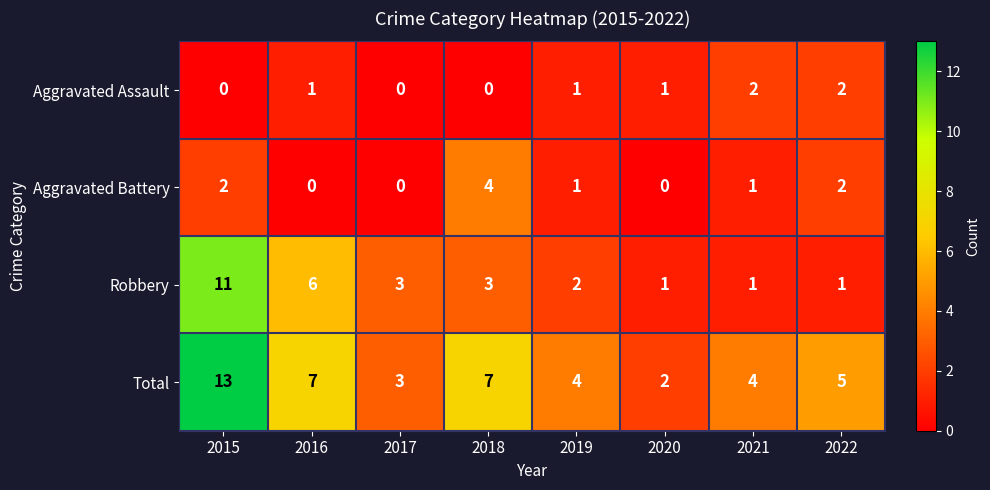

Where does the Total series first go above 5?

2015